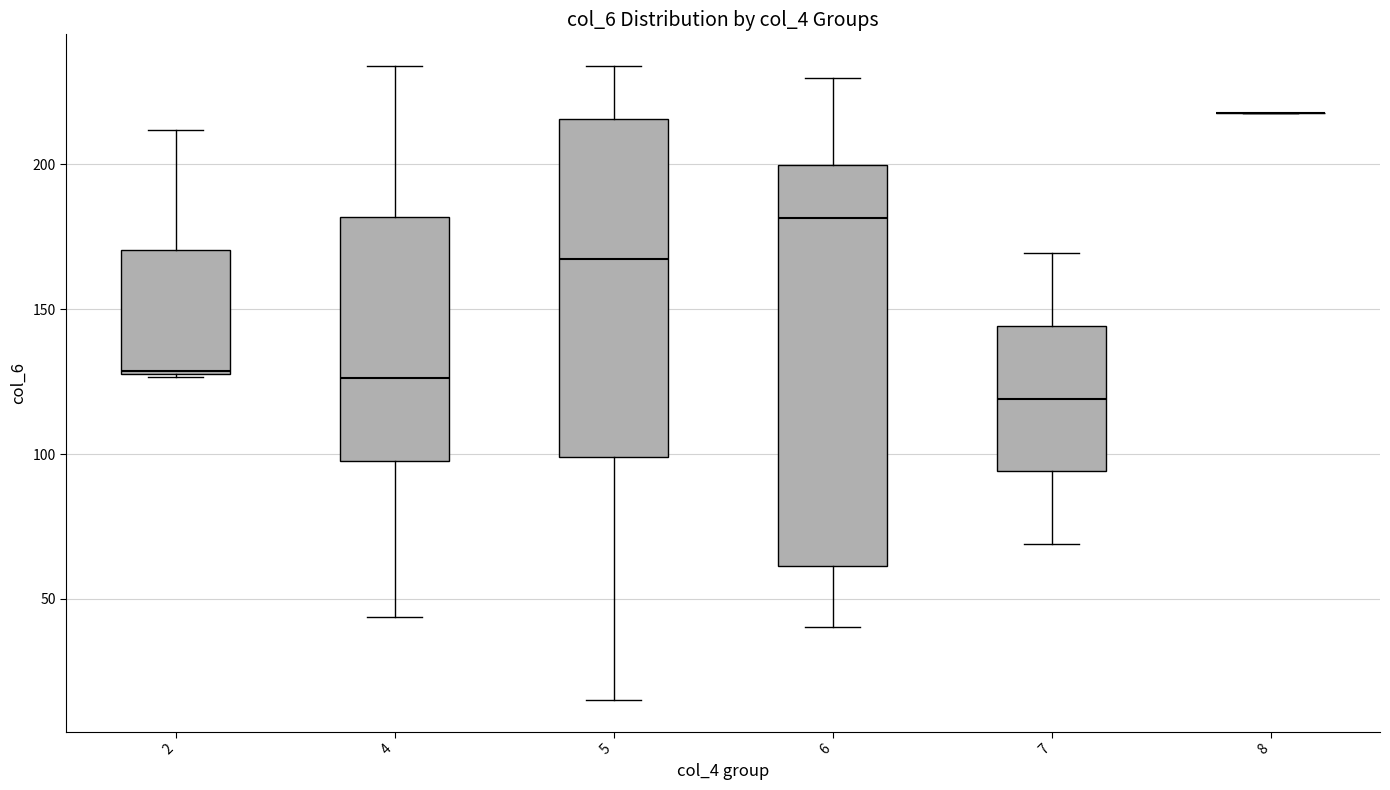

Reading left to right, read every box against the y-axis: the position of its median line, the range the box covers, and the ends of its whiskers. The values are not printed on the chart, so give them approximately, as read against the axis.

2: median 130, box 125 to 170, whiskers 125 to 210
4: median 125, box 95 to 180, whiskers 45 to 235
5: median 165, box 100 to 215, whiskers 15 to 235
6: median 180, box 60 to 200, whiskers 40 to 230
7: median 120, box 95 to 145, whiskers 70 to 170
8: box collapsed to a line at 220, whiskers 220 to 220